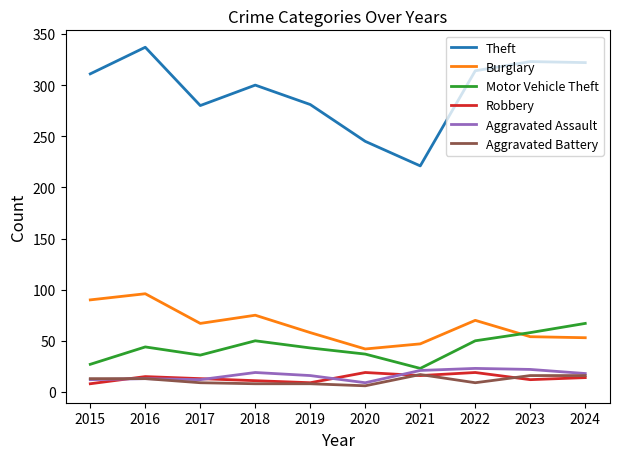

True or false: Theft and Burglary intersect in this chart.

False